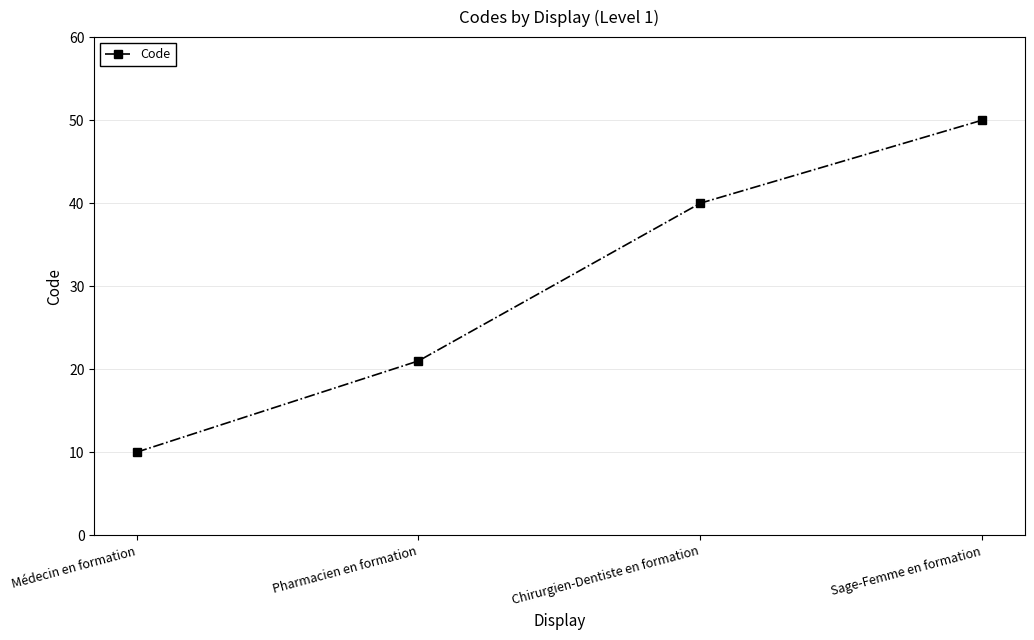

List the labels in order of value, largest first.

Sage-Femme en formation, Chirurgien-Dentiste en formation, Pharmacien en formation, Médecin en formation